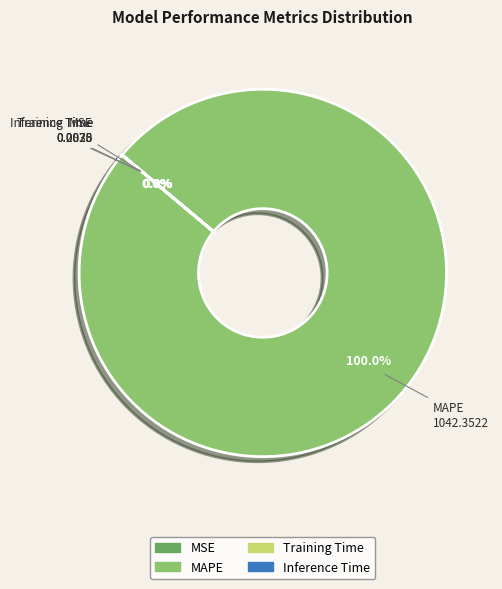

Is there any slice that represents more than half of the pie?

Yes